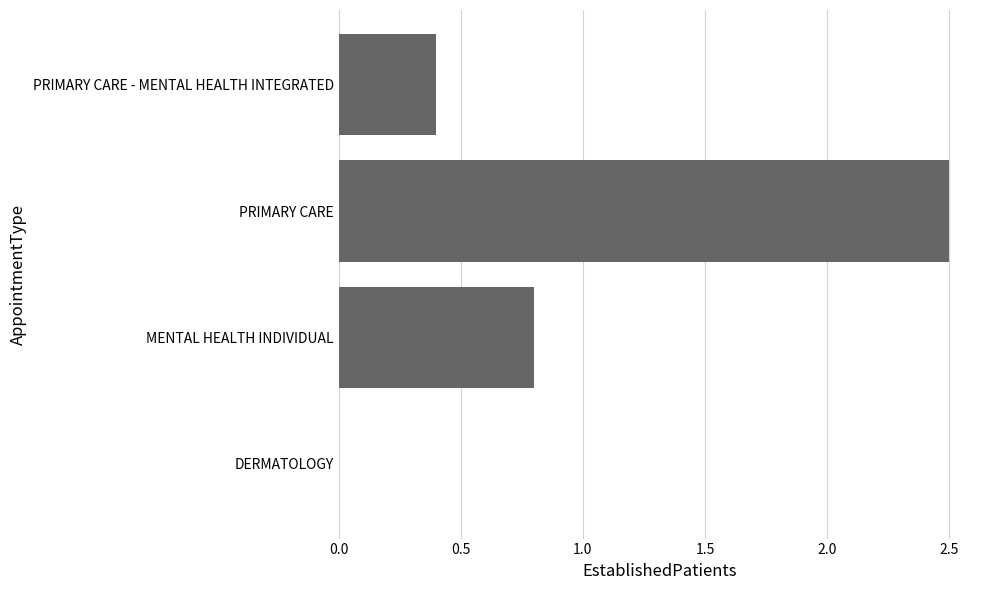

Where is the data nearest to the value 1?

MENTAL HEALTH INDIVIDUAL